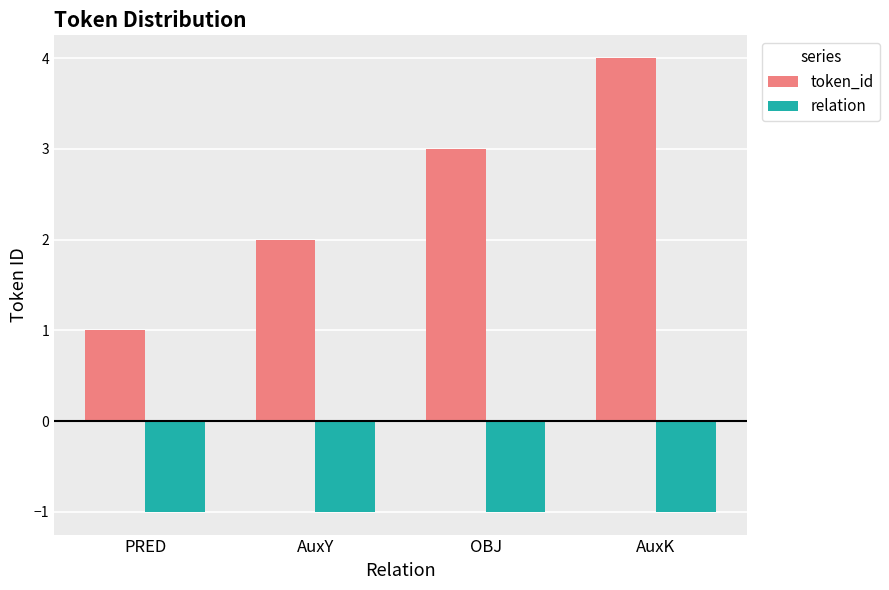

Reading left to right, what are all the values shown in this chart?

token_id: PRED=1	AuxY=2	OBJ=3	AuxK=4
relation: PRED=-1	AuxY=-1	OBJ=-1	AuxK=-1